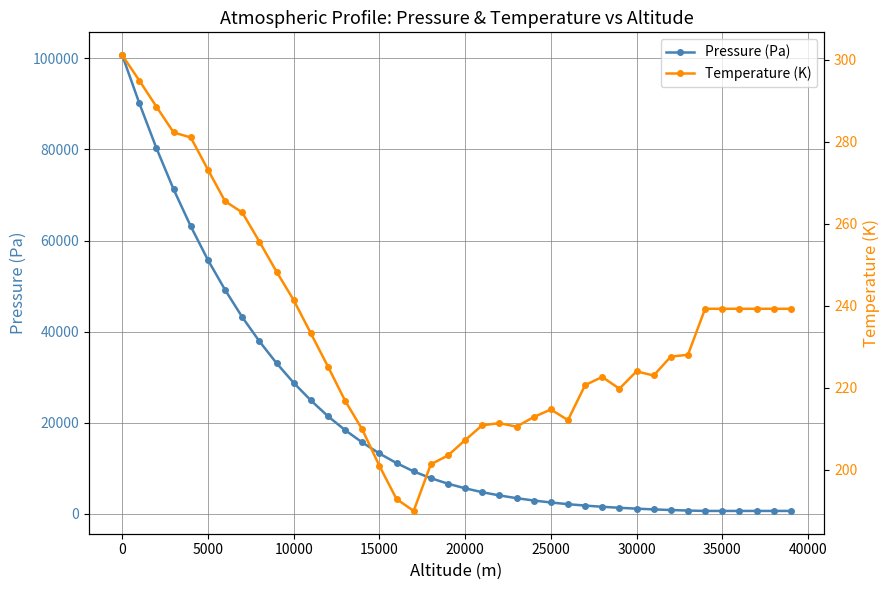

How many values in the Temperature (K) series are below 227?

20